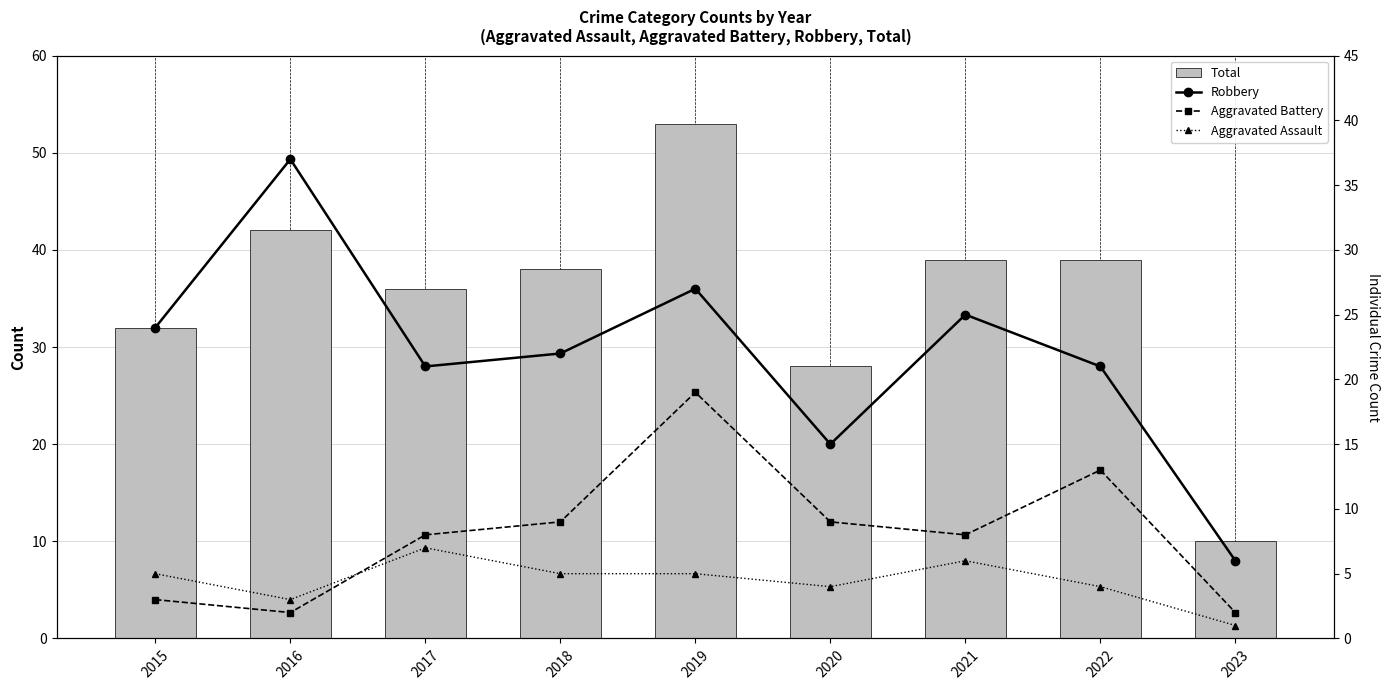

Reading left to right, what are all the values shown in this chart?

Total: 32	42	36	38	53	28	39	39	10
Robbery: 24	37	21	22	27	15	25	21	6
Aggravated Battery: 3	2	8	9	19	9	8	13	2
Aggravated Assault: 5	3	7	5	5	4	6	4	1